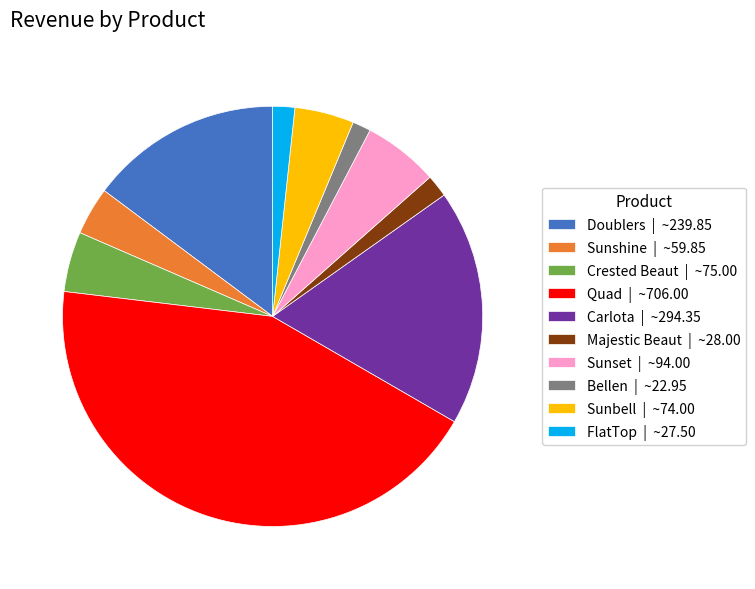

How many slices are in this pie chart?

10